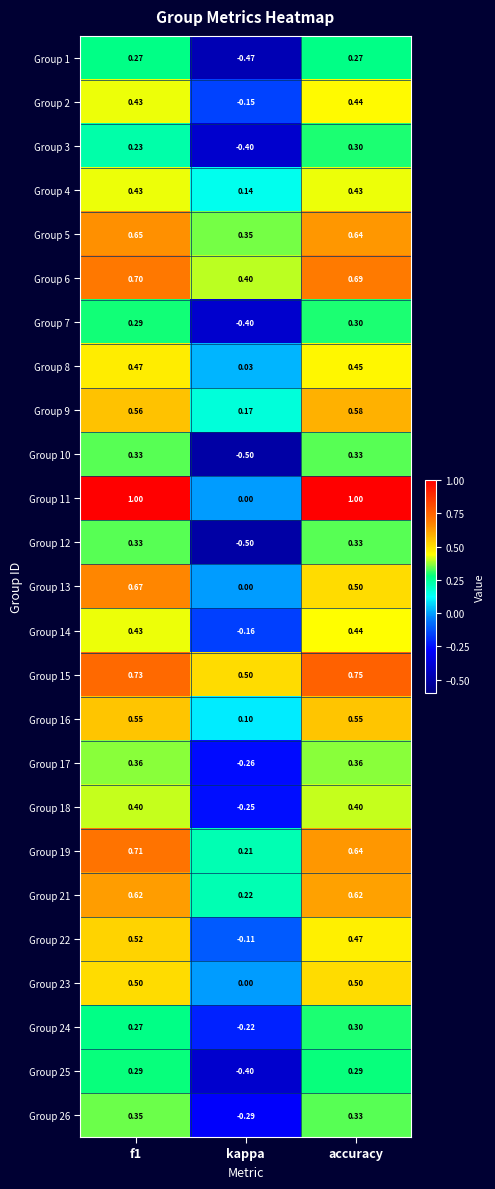

At which category does the chart reach its minimum across all series?

kappa